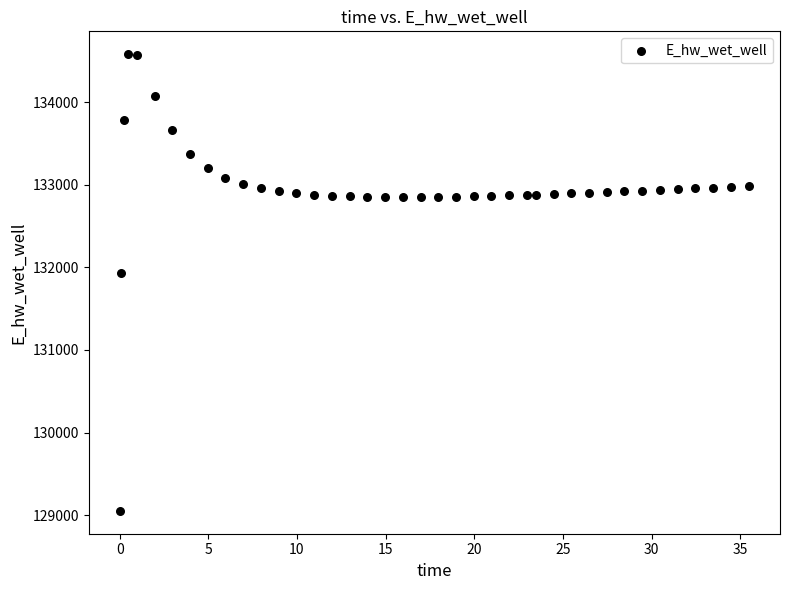

What is the range of Y values (max minus min)?

5526.9